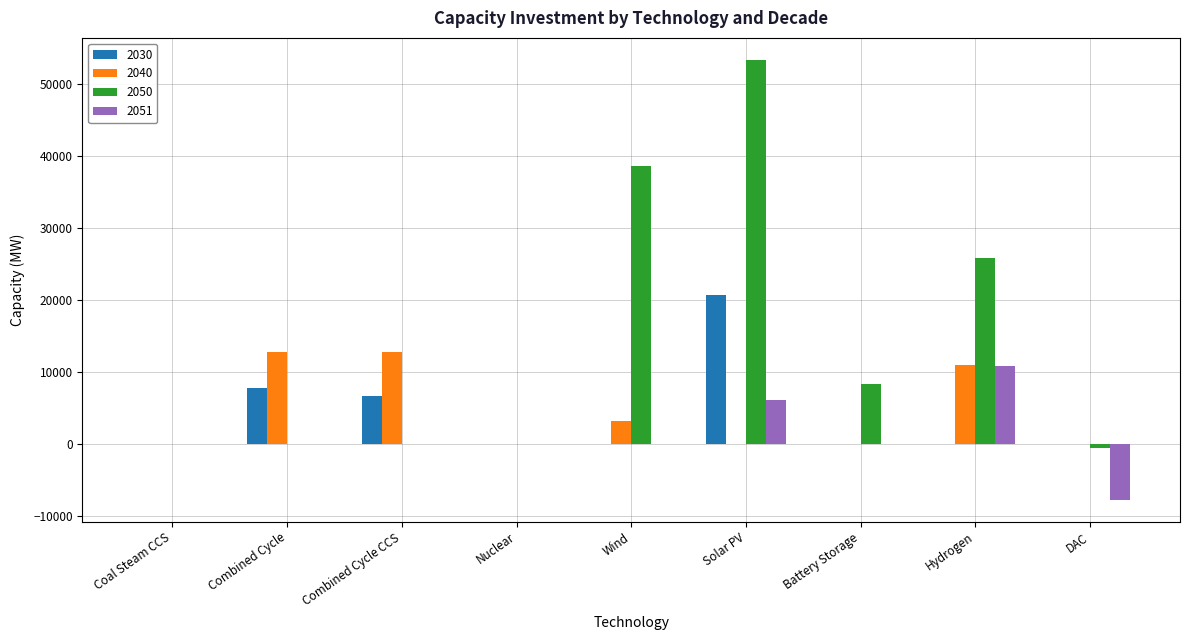

How many data points in 2040 are above 0?

4